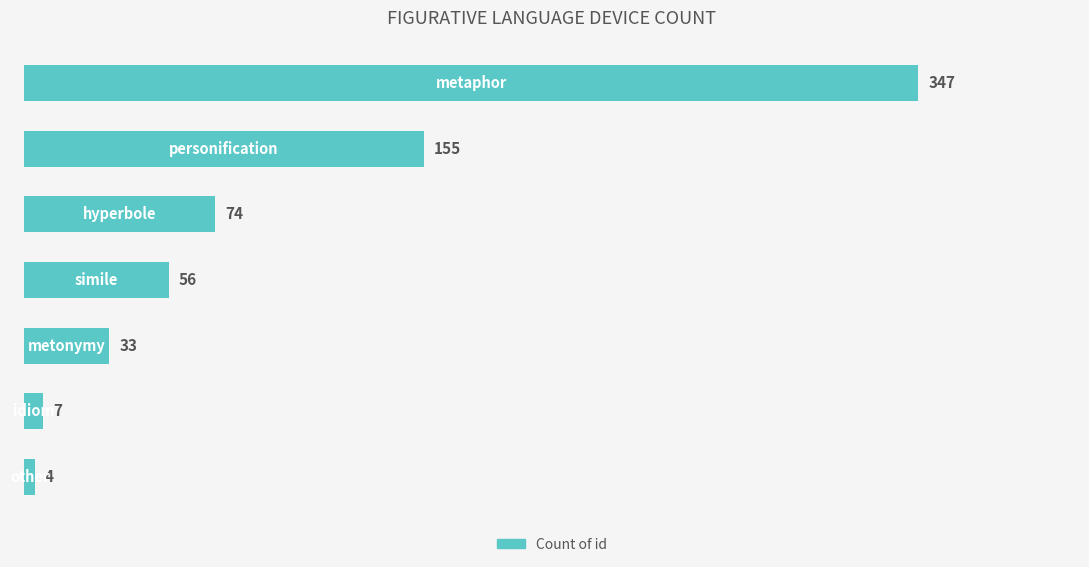

What is the average value?

97